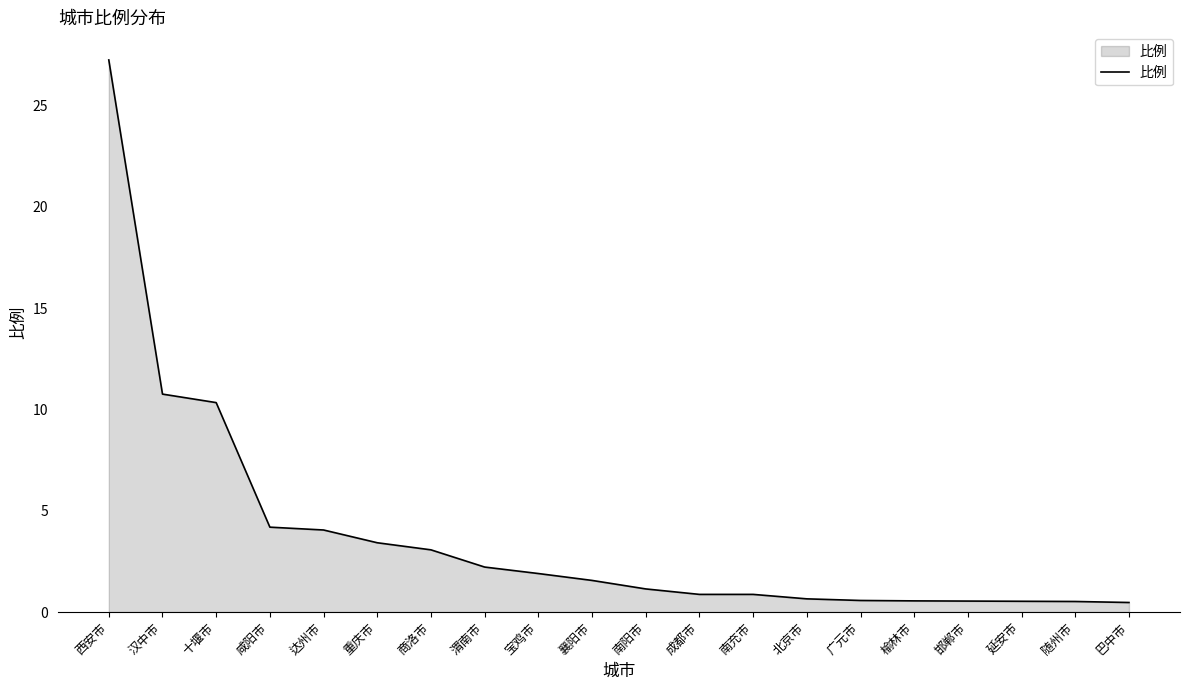

What is the difference between the maximum and minimum values?

26.8